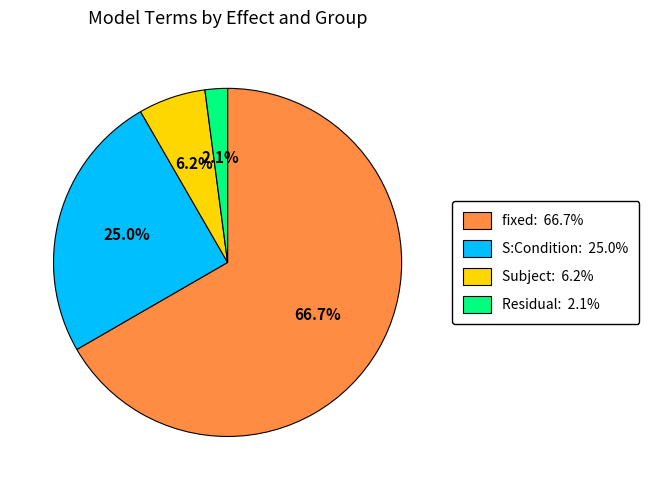

What portion of the pie excludes fixed: 66.7%?

33.3%